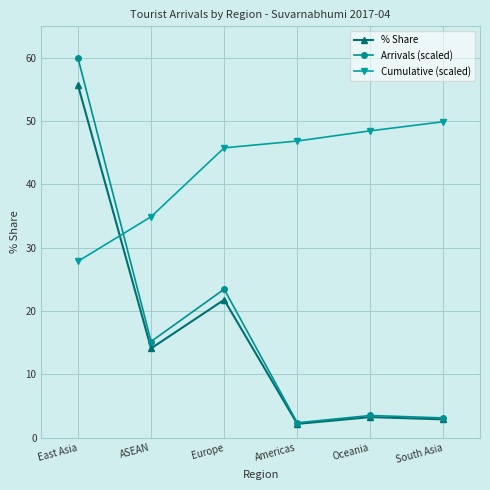

What is the lowest value of the % Share series?

2.2